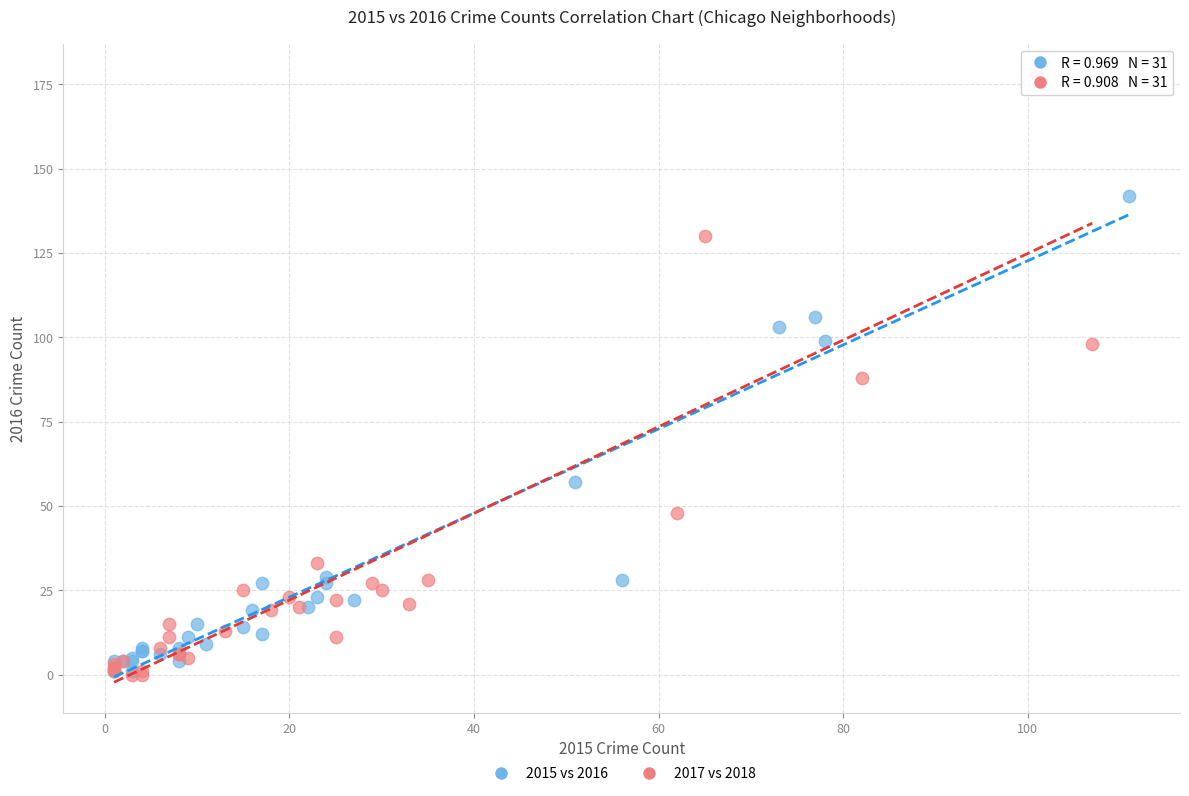

Which series reaches the maximum Y coordinate?

2017 vs 2018